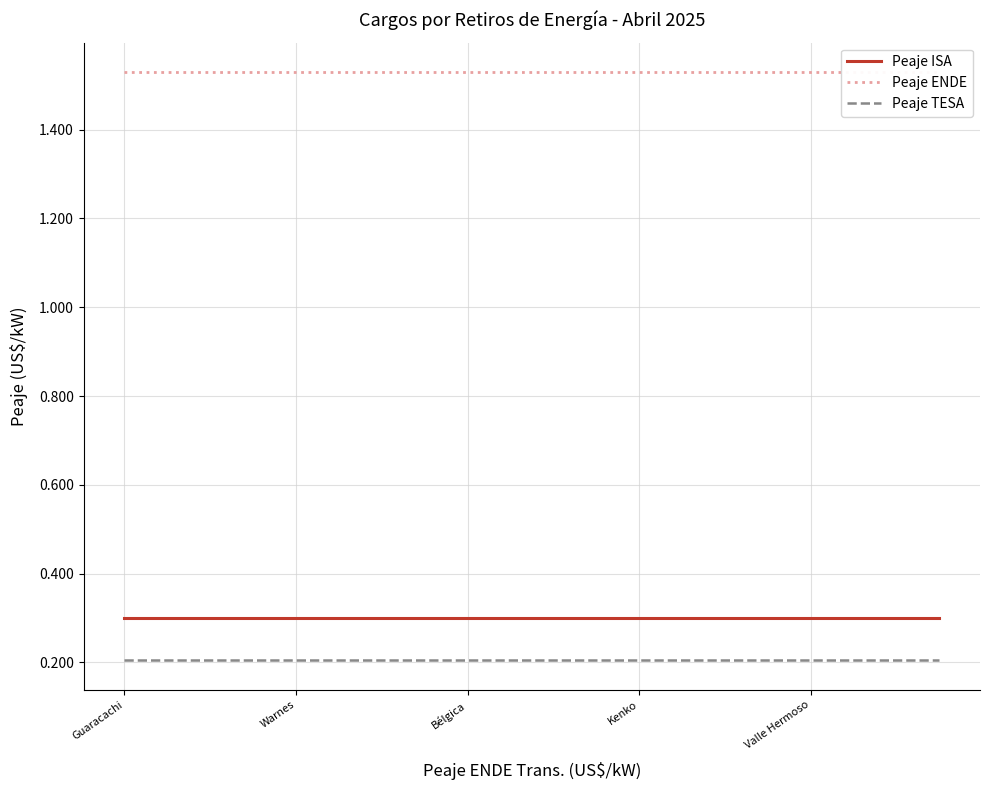

How many lines are shown in the chart?

3